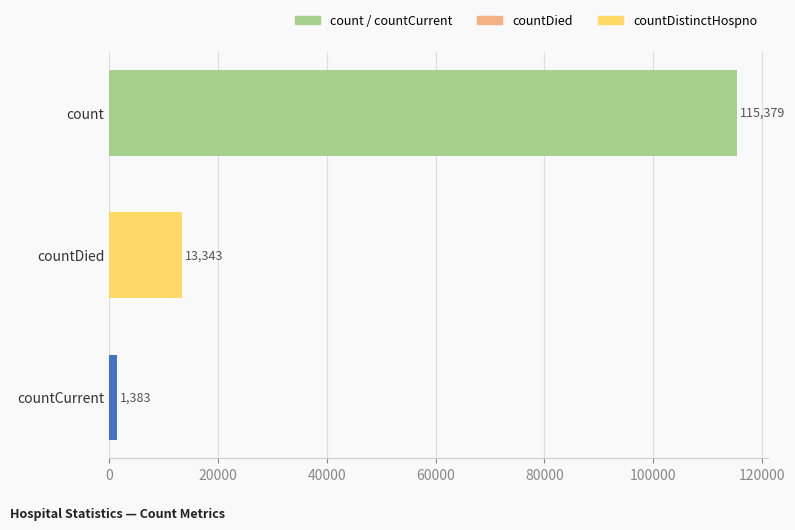

Which has a higher value, count or countDied?

count